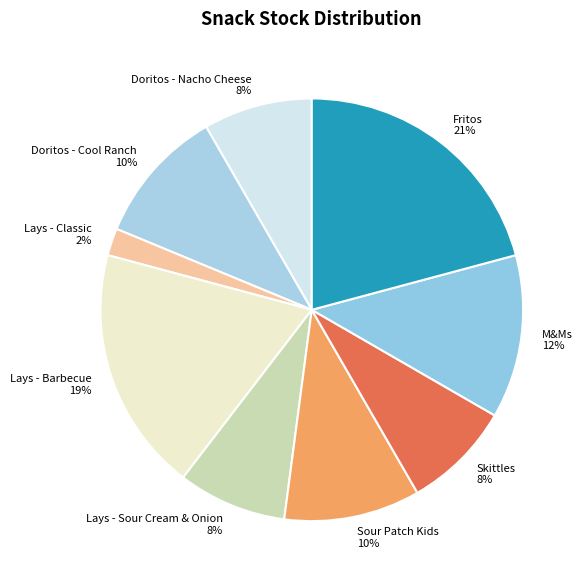

Which has a higher value, Lays - Sour Cream & Onion or Fritos?

Fritos